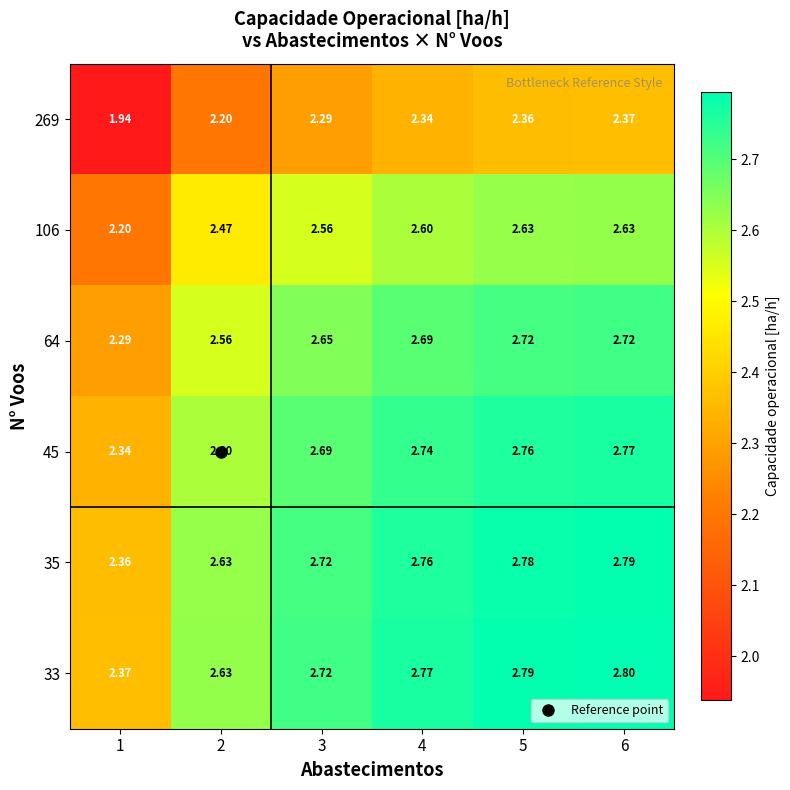

Is the value of 269 at 2 greater than the value of 33 at 6?

No